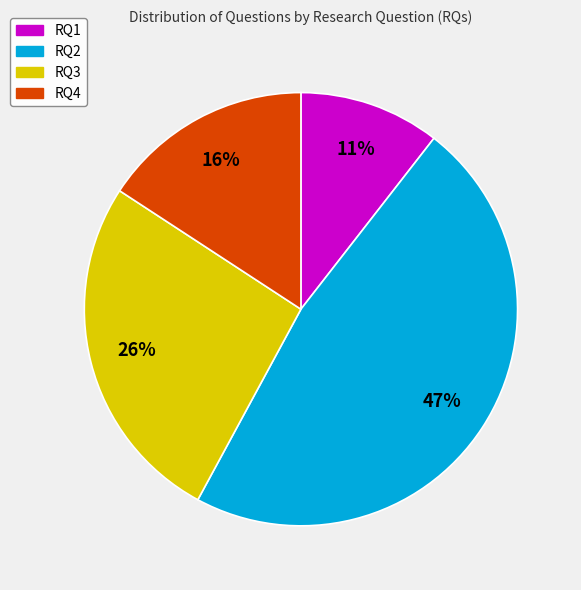

To the nearest percent, what is the average slice percentage?

25%